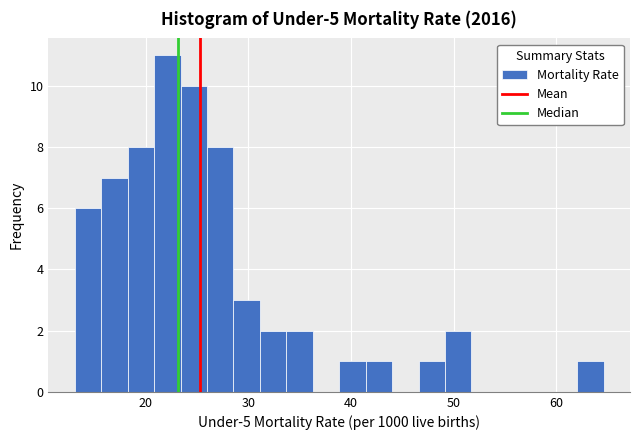

Read against the x-axis, roughly where is the centre of the tallest bar?

22